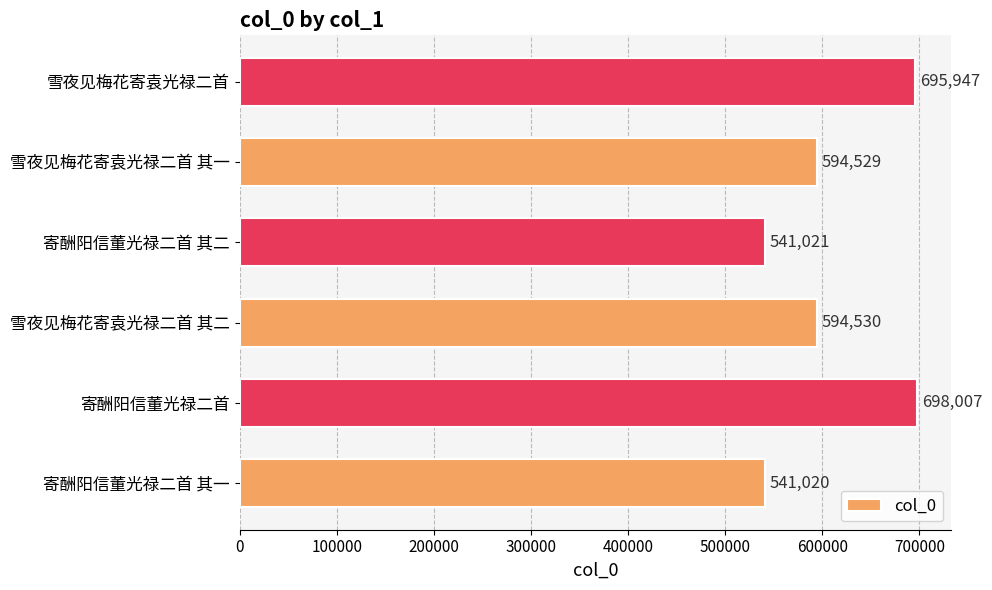

What is the difference between the values at 雪夜见梅花寄袁光禄二首 其一 and 雪夜见梅花寄袁光禄二首?

101418